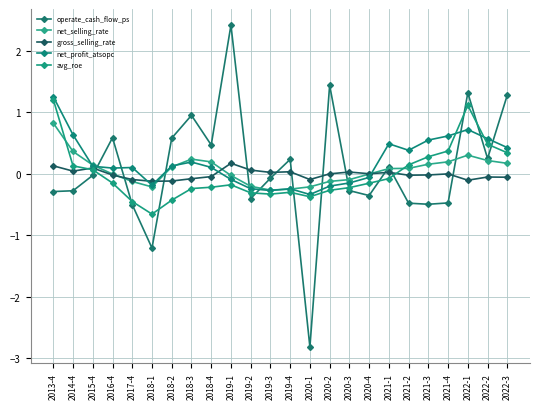

At which category is the sum across all series the highest?

2022-1